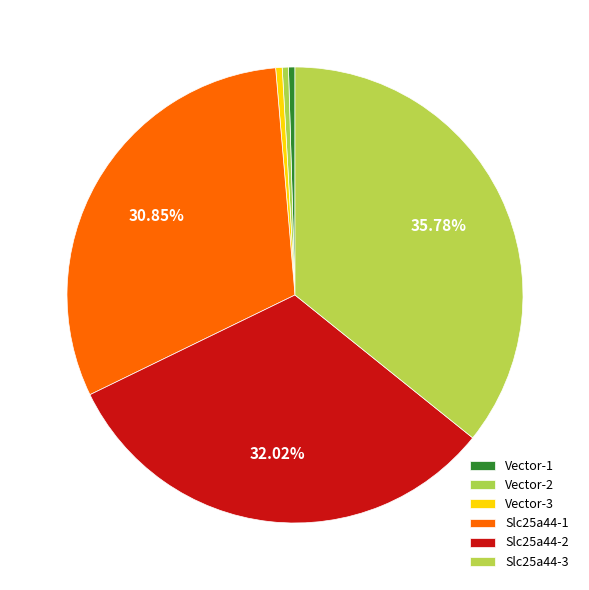

What is the ratio of the value at Slc25a44-1 to the value at Slc25a44-3?

0.9